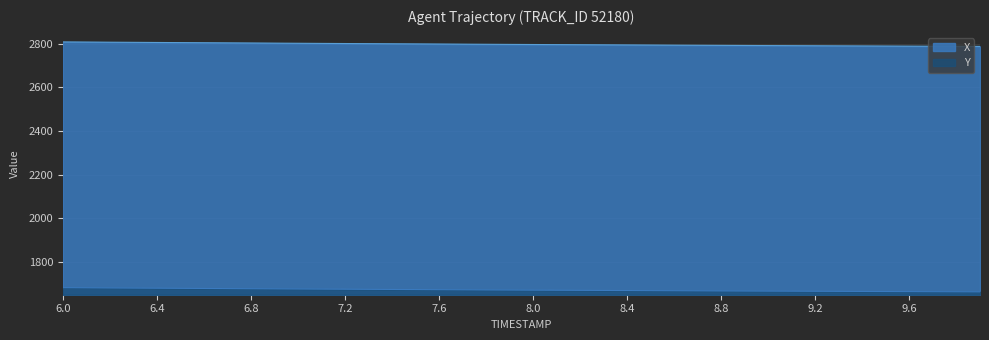

What is the sum of all X values?

111894.1